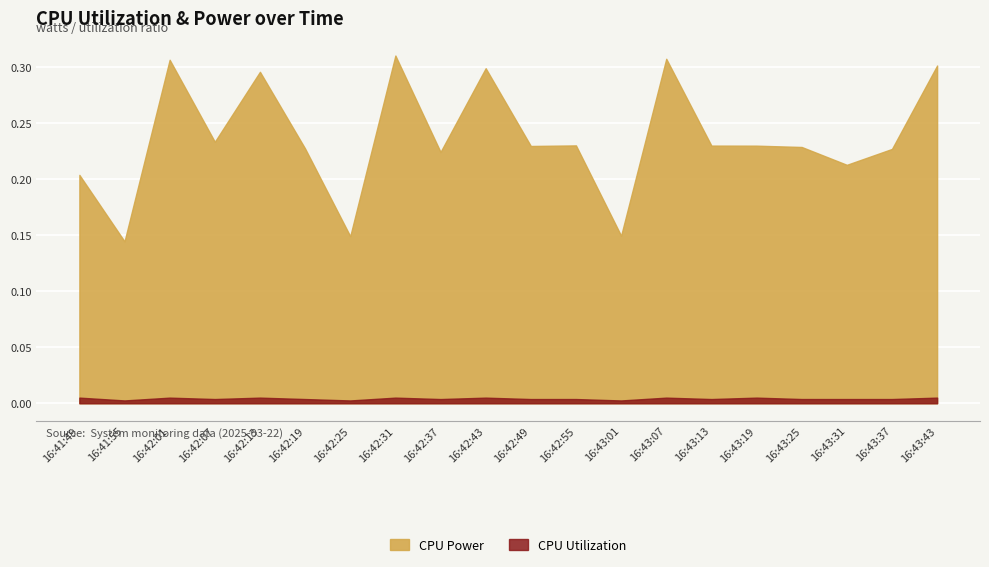

What is the difference between the maximum and minimum values in the CPU Power series?

0.2